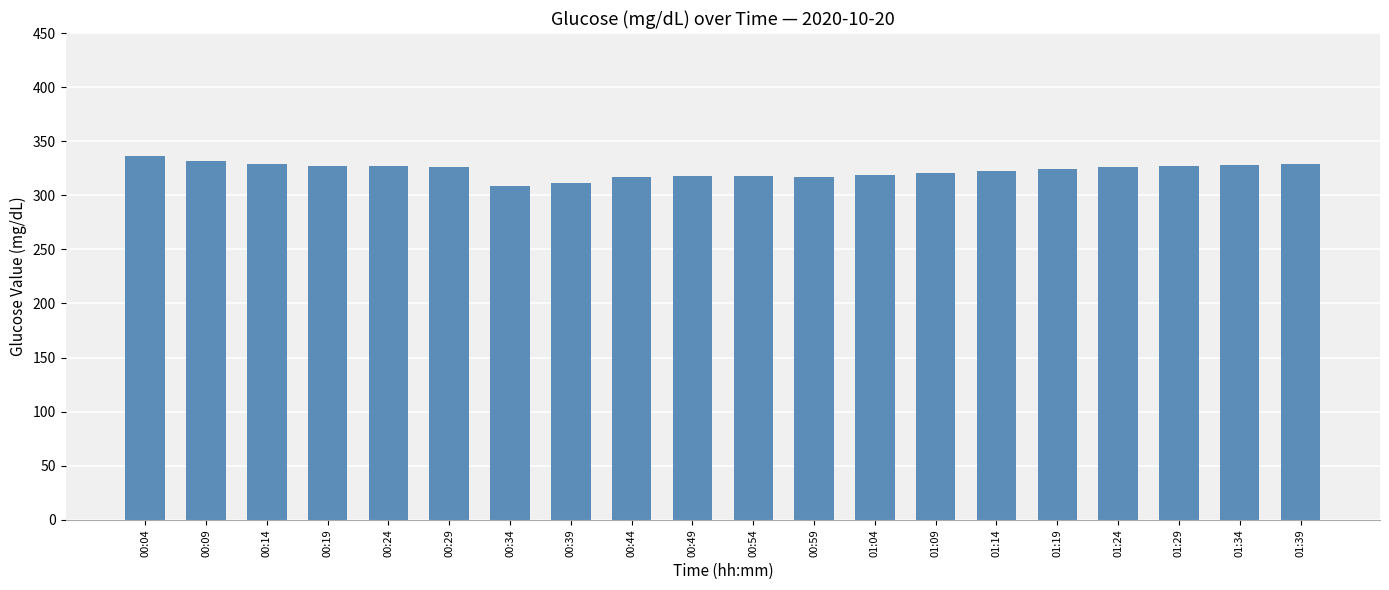

What is the greatest value displayed?

336